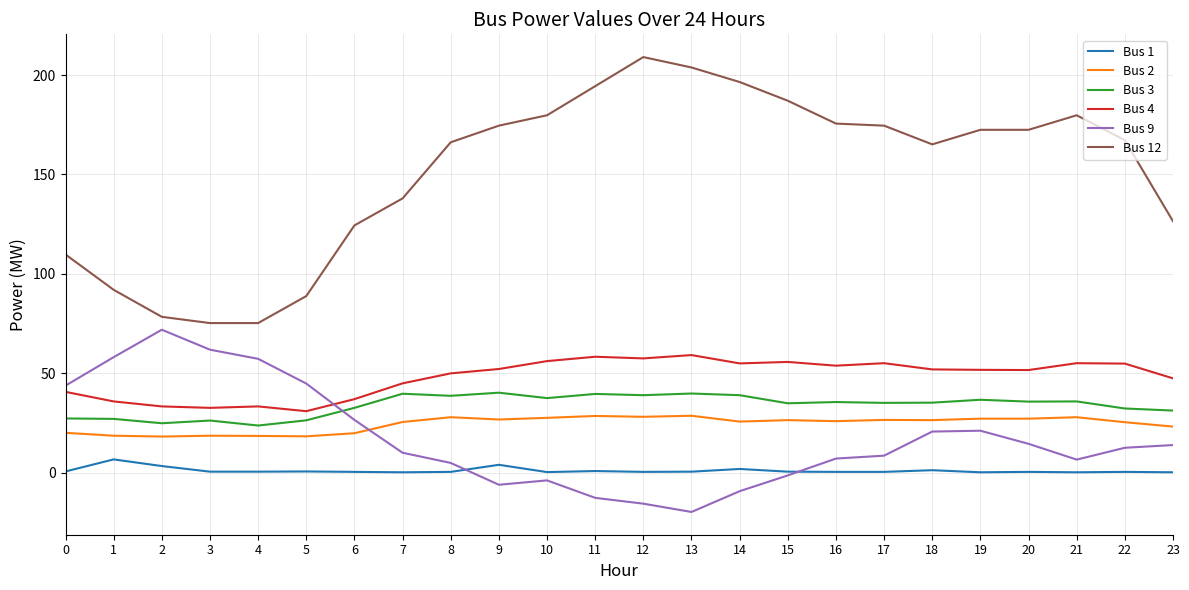

What is the maximum value shown in the chart?

209.1